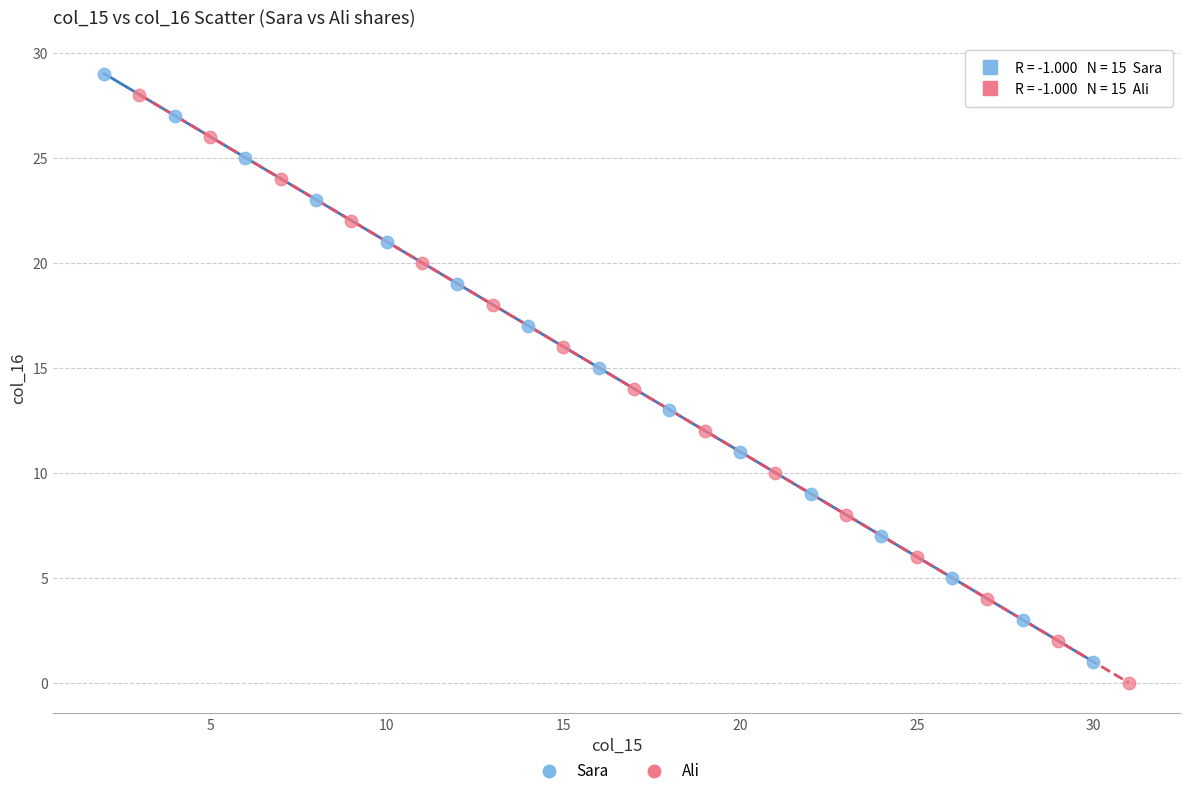

Which series reaches the minimum Y coordinate?

Ali